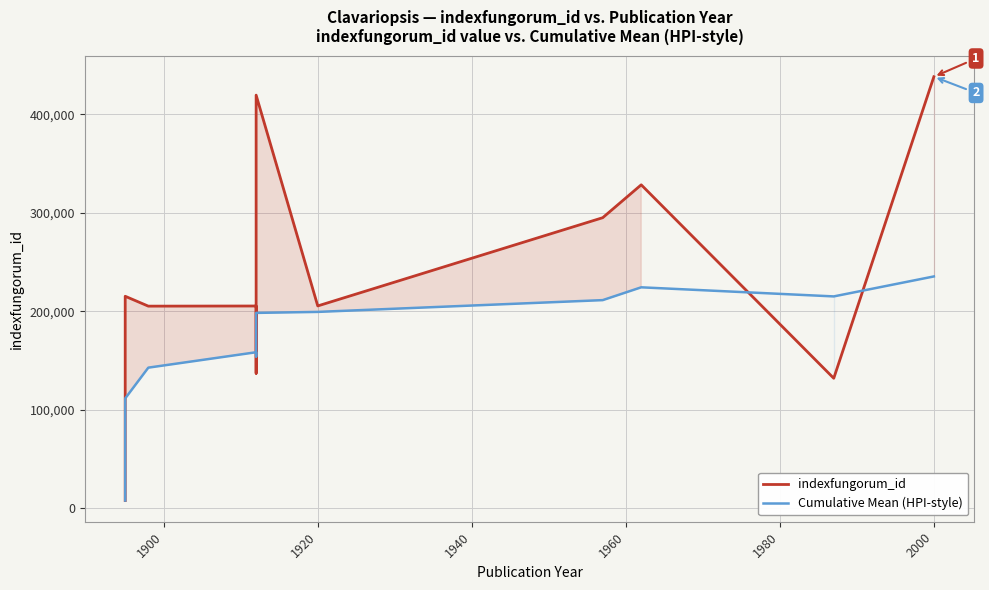

What is the sum of all Cumulative Mean (HPI-style) values?

1857664.6